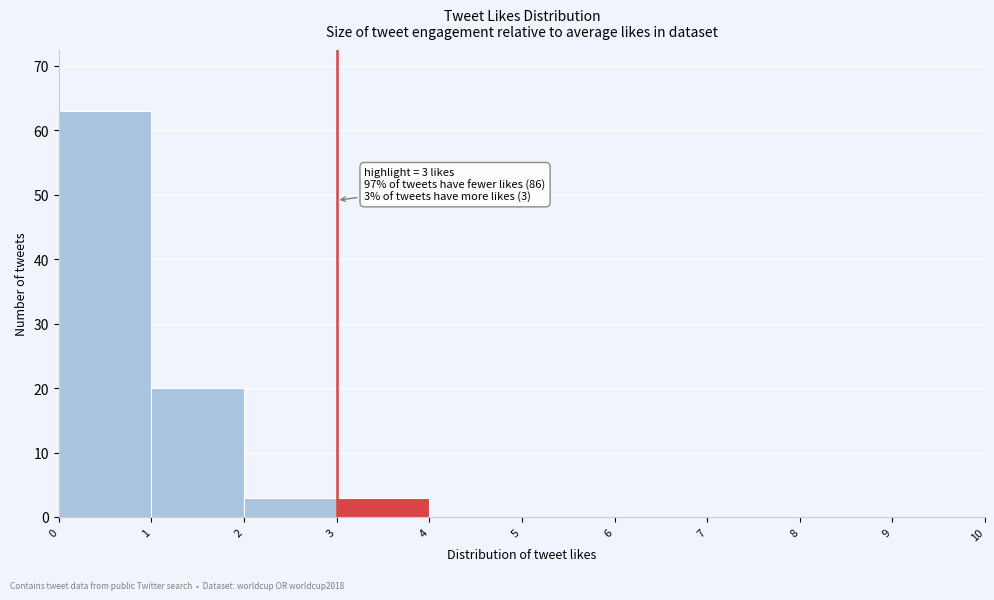

Over which range of the x-axis is the bar tallest?

0 to 1